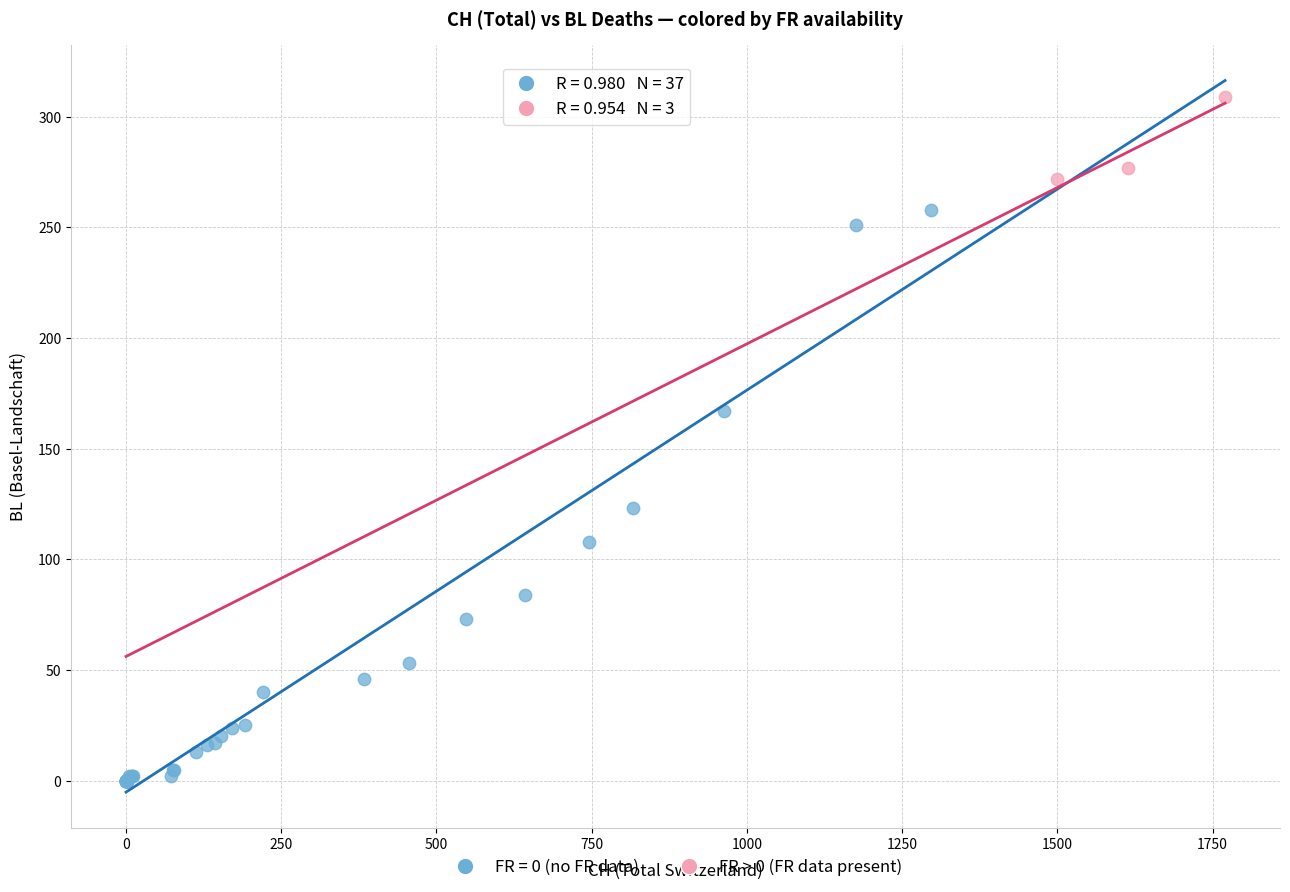

Which series reaches the maximum Y coordinate?

FR > 0 (FR data present)